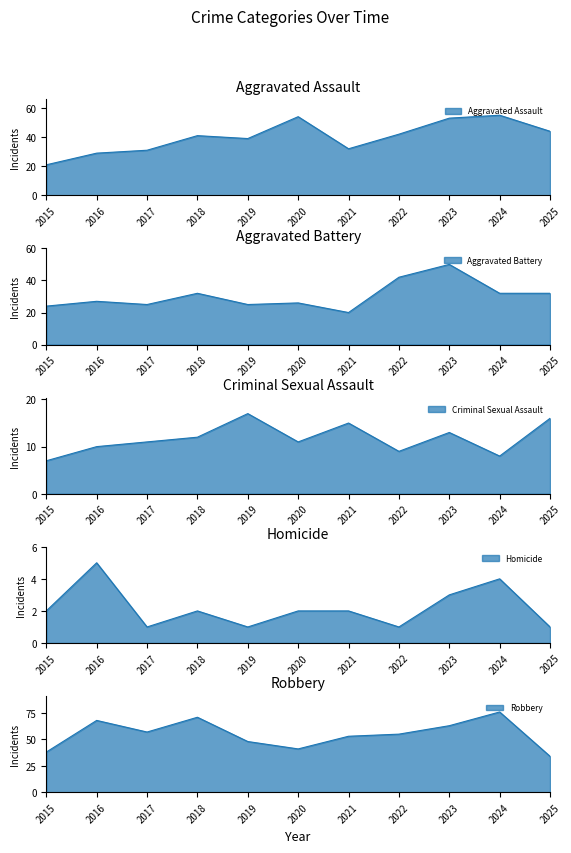

Which series has the widest spread of values?

Robbery